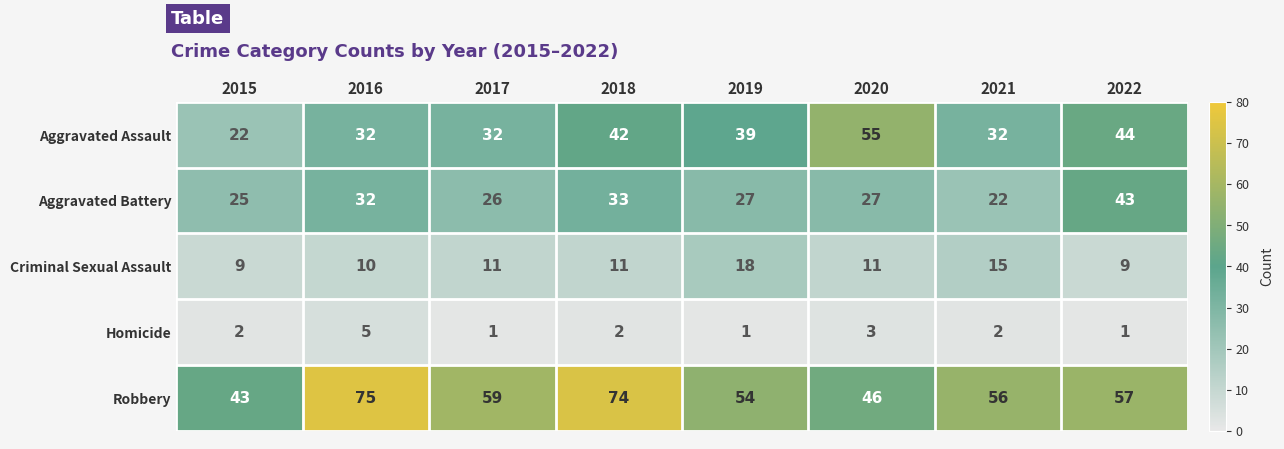

The value of Criminal Sexual Assault at 2018 is 11. True or false?

True